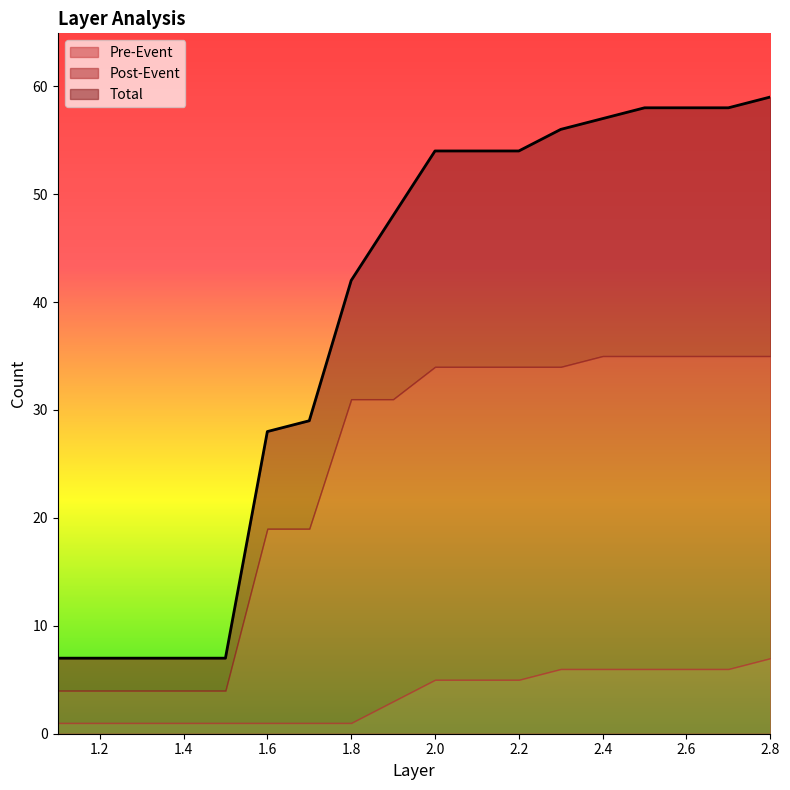

True or false: Pre-Event and Total cross at least once.

False